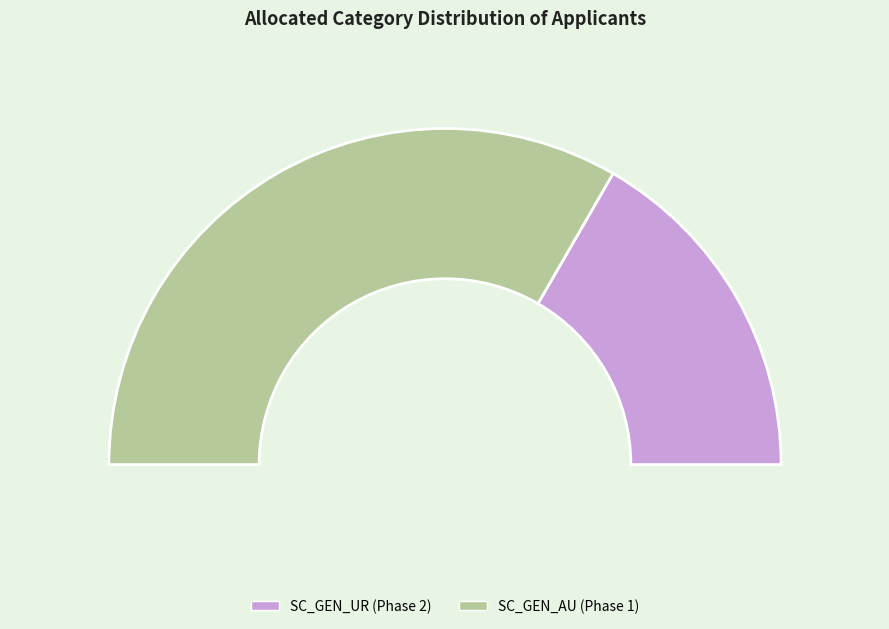

The SC_GEN_UR (Phase 2) slice represents 33% of the pie. True or false?

True